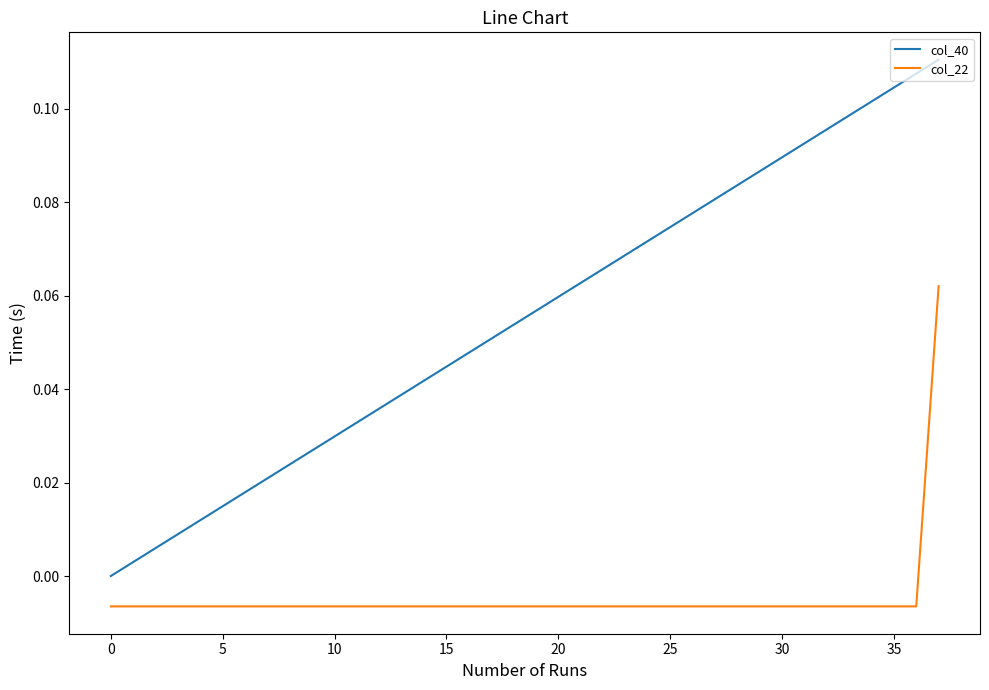

Which series has the largest range (max minus min)?

col_40